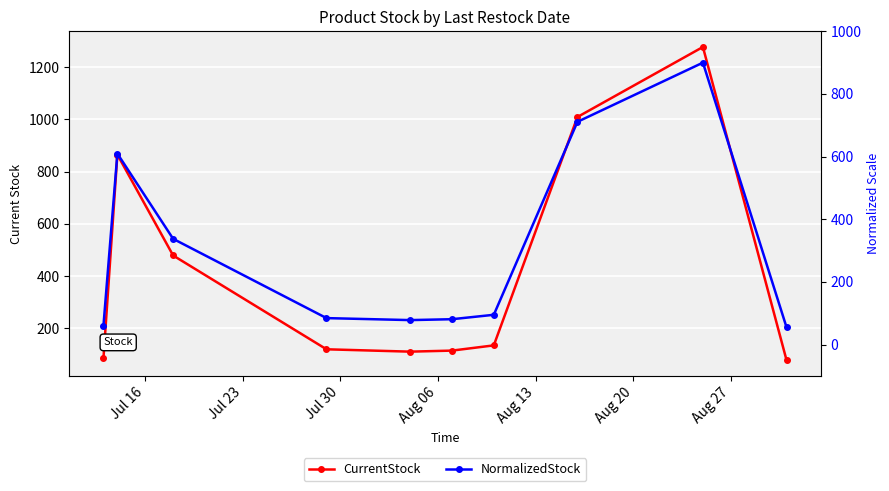

What are all the series names shown in the legend?

CurrentStock, NormalizedStock